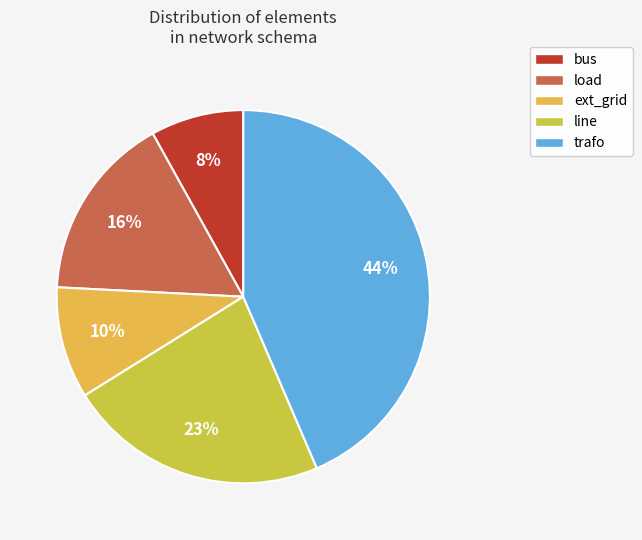

Does bus account for over 50% of the chart?

No